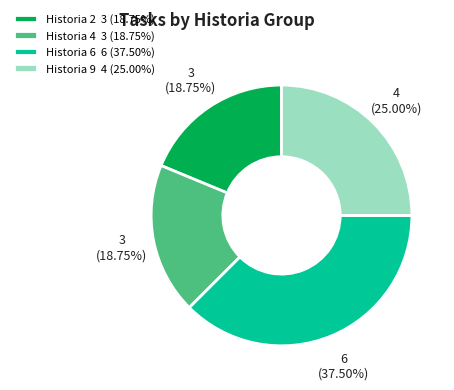

Is the sum of Historia 6 6 (37.50%) and Historia 2 3 (18.75%) greater than half?

Yes